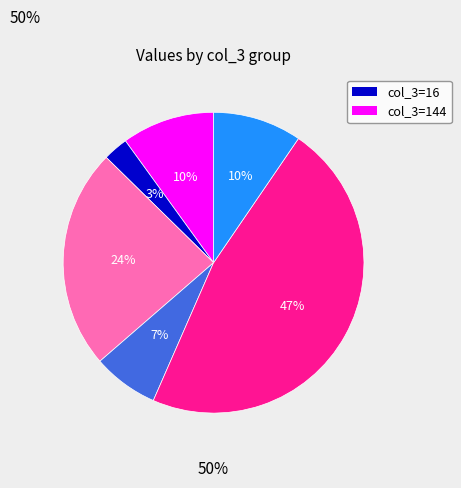

How many slices are in this pie chart?

6